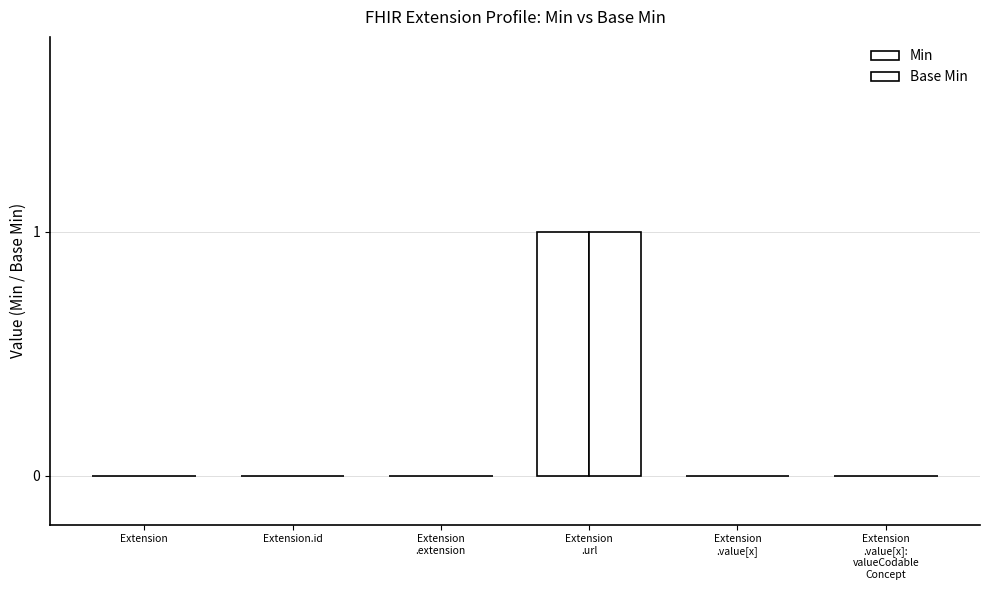

Which label corresponds to the smallest value in the chart?

Extension